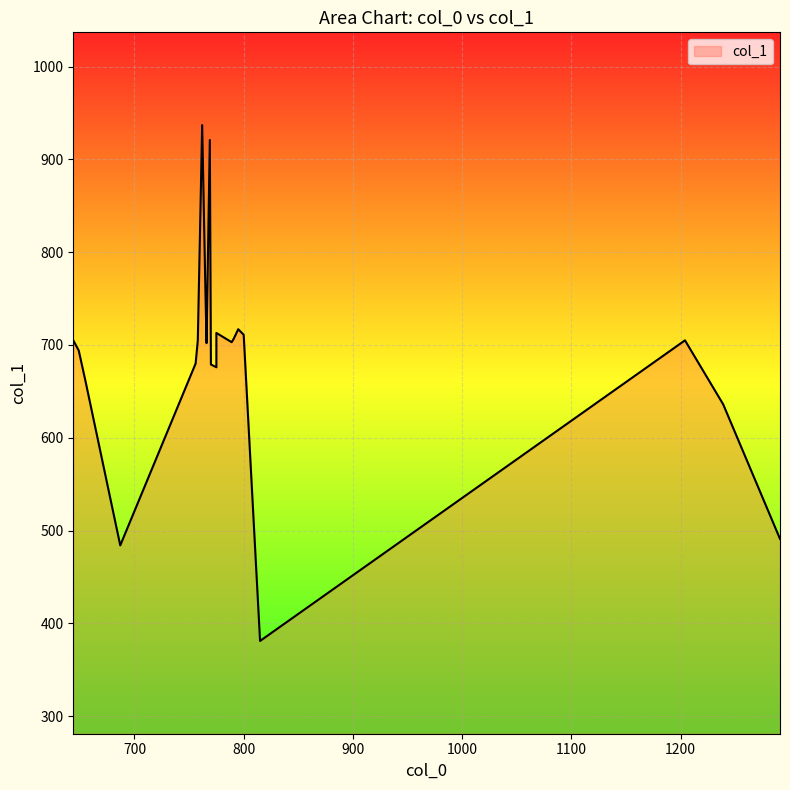

True or false: the data shows 340 at 800.

False